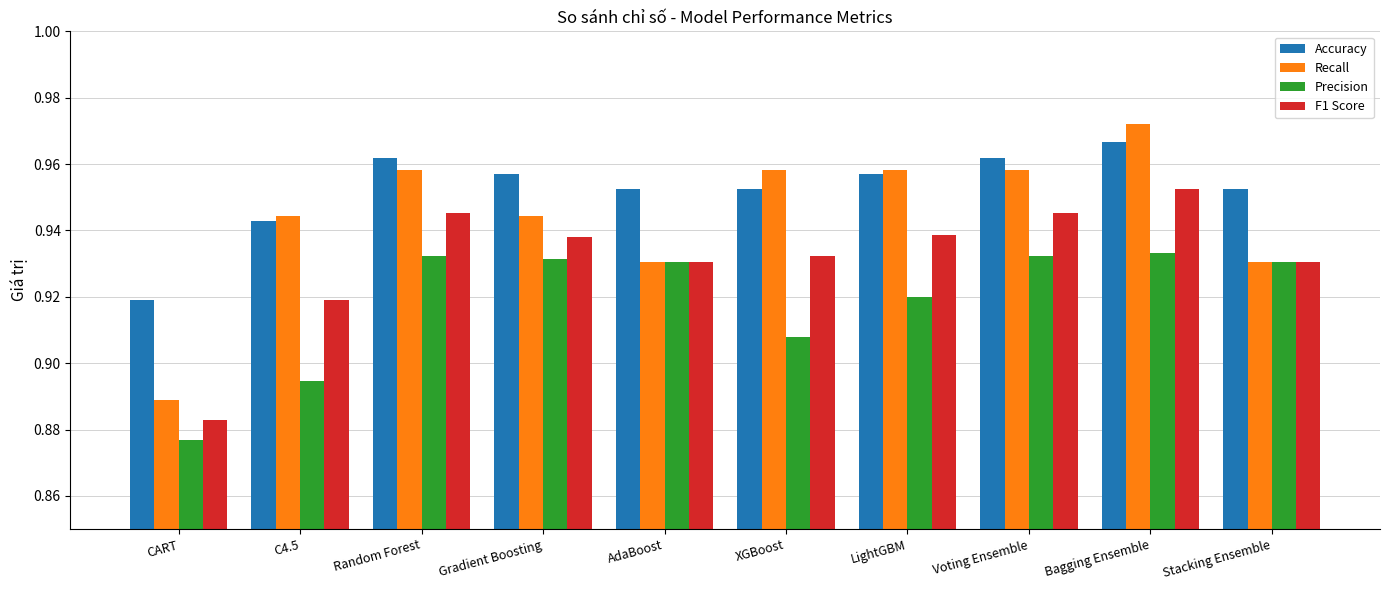

What is the total value across all series at Gradient Boosting?

3.8